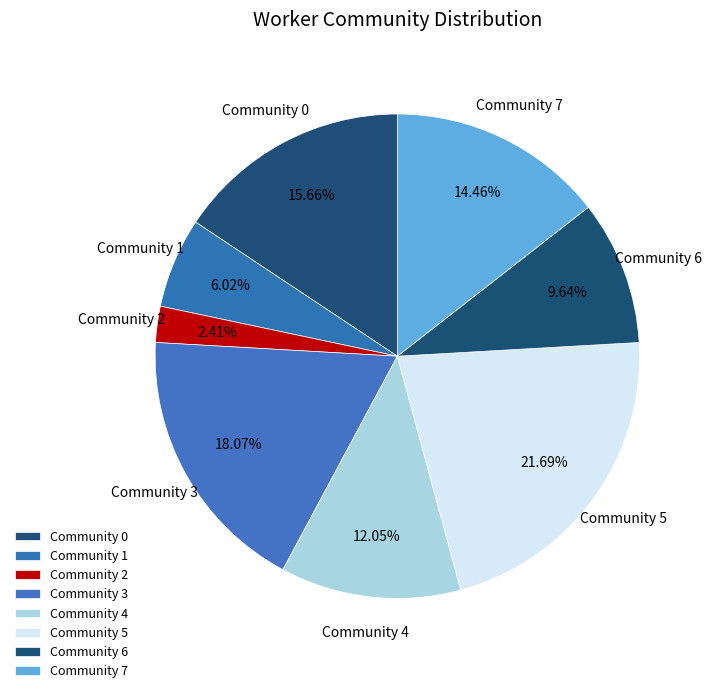

What is the largest slice in the pie chart?

Community 5